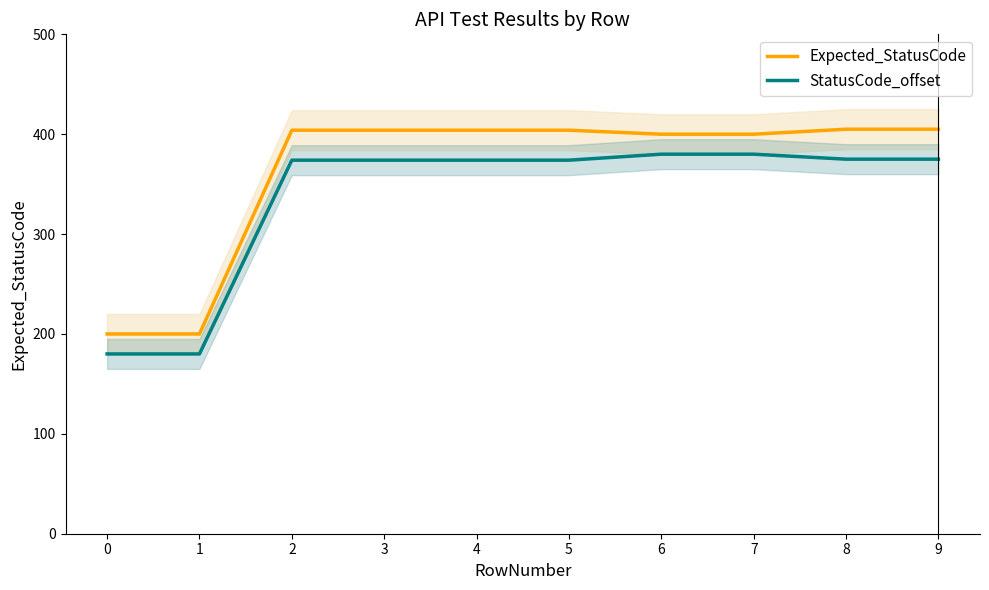

Read the Expected_StatusCode value at 1, to the nearest 10.

200